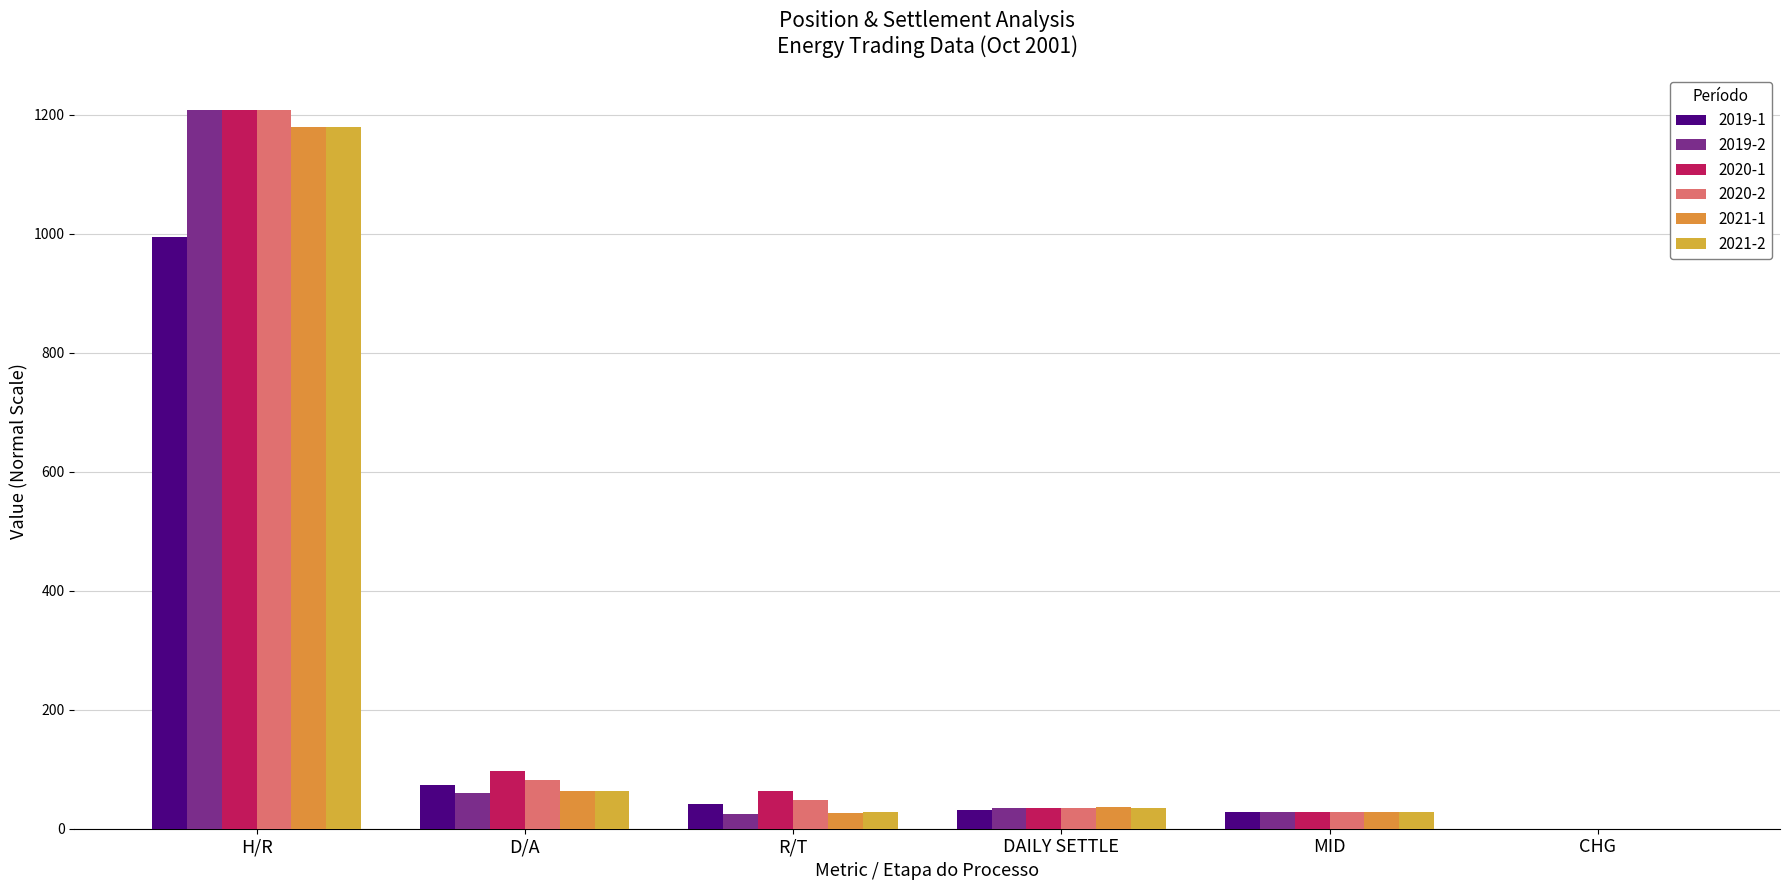

At which label is 2020-2 closest to 603?

D/A